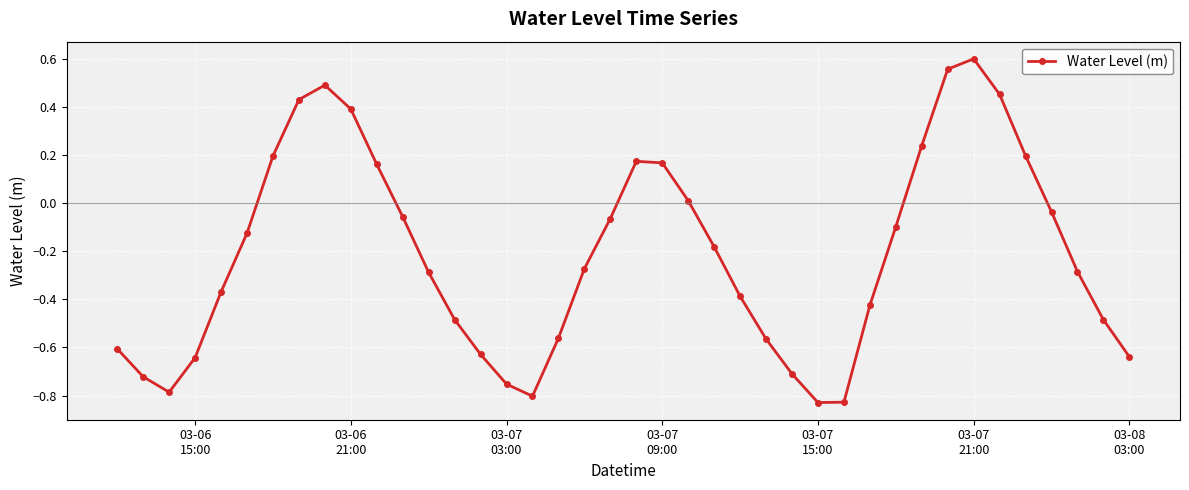

How many points are lower than both their immediate neighbors (excluding endpoints)?

3